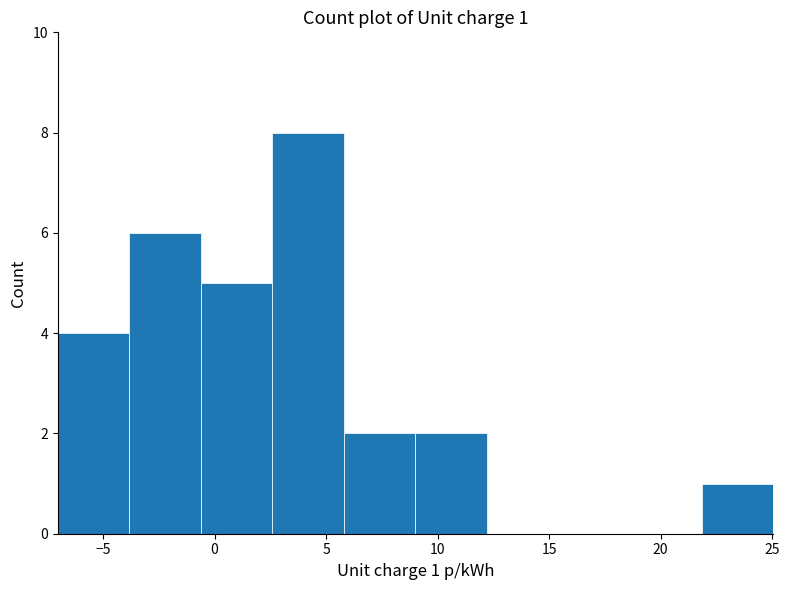

Which range on the x-axis has the tallest bar?

2.5 to 6.0